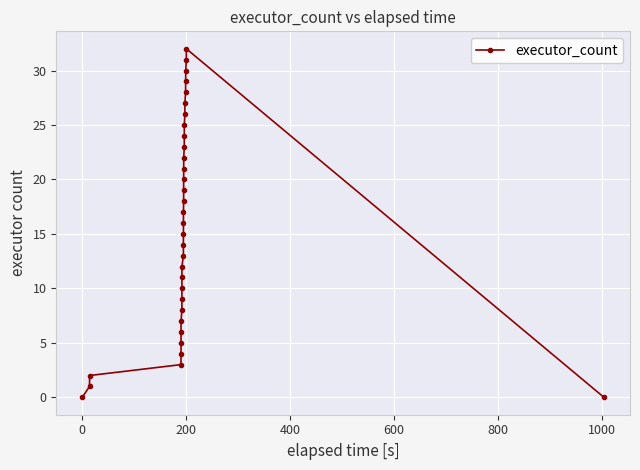

True or false: the data has more than 0 interior local peaks.

True